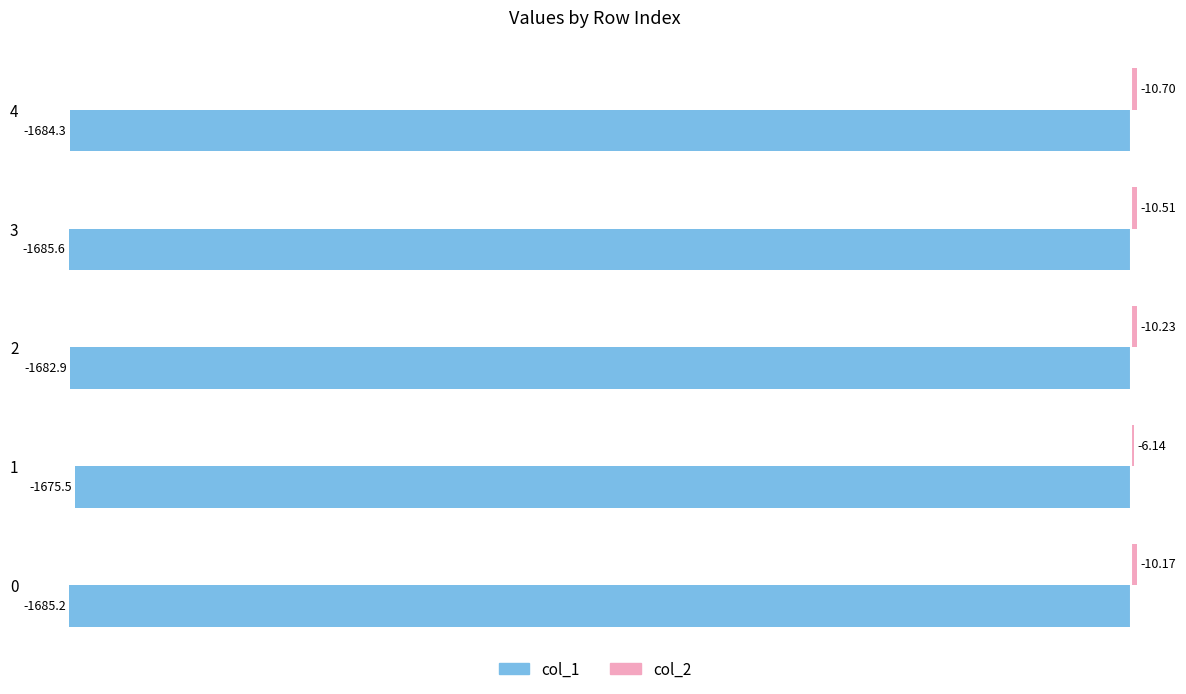

What is the difference between the second highest and second lowest values in the col_1 series?

2.3